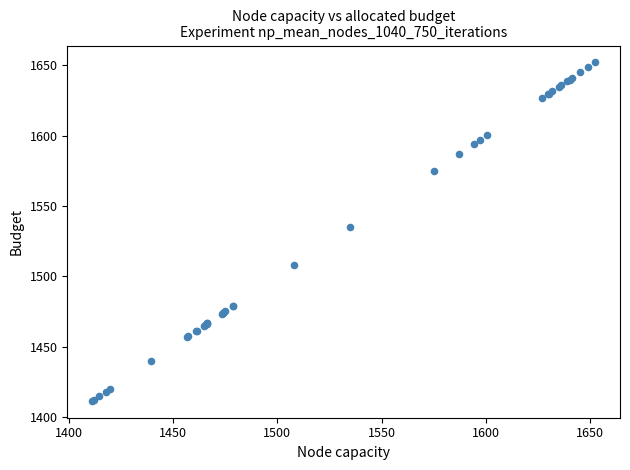

What Y value in the scatter plot is closest to 1531?

1534.8